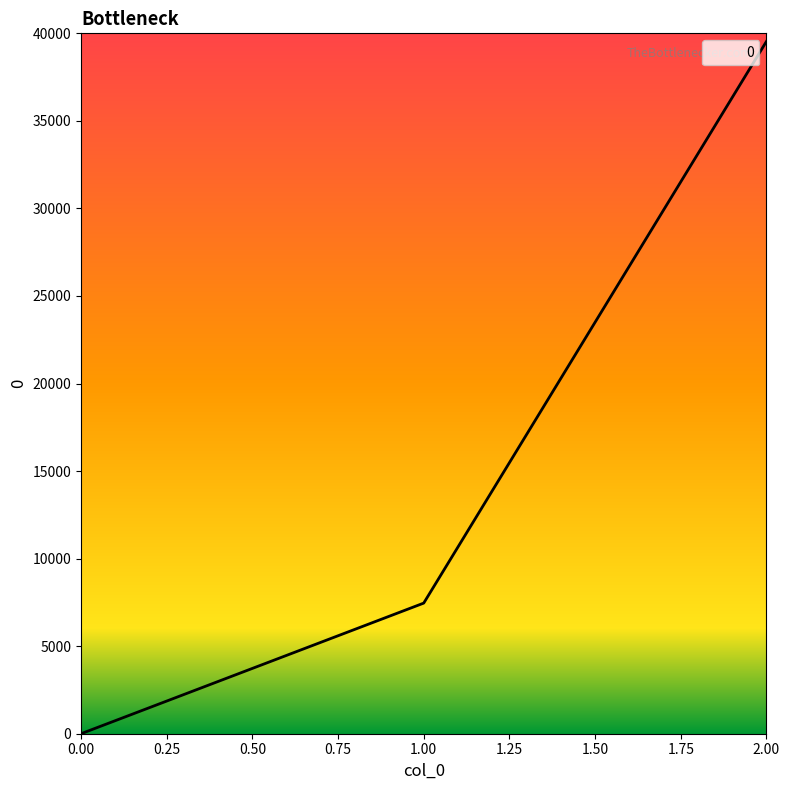

Between 2.00 and 0.00, which is larger?

2.00